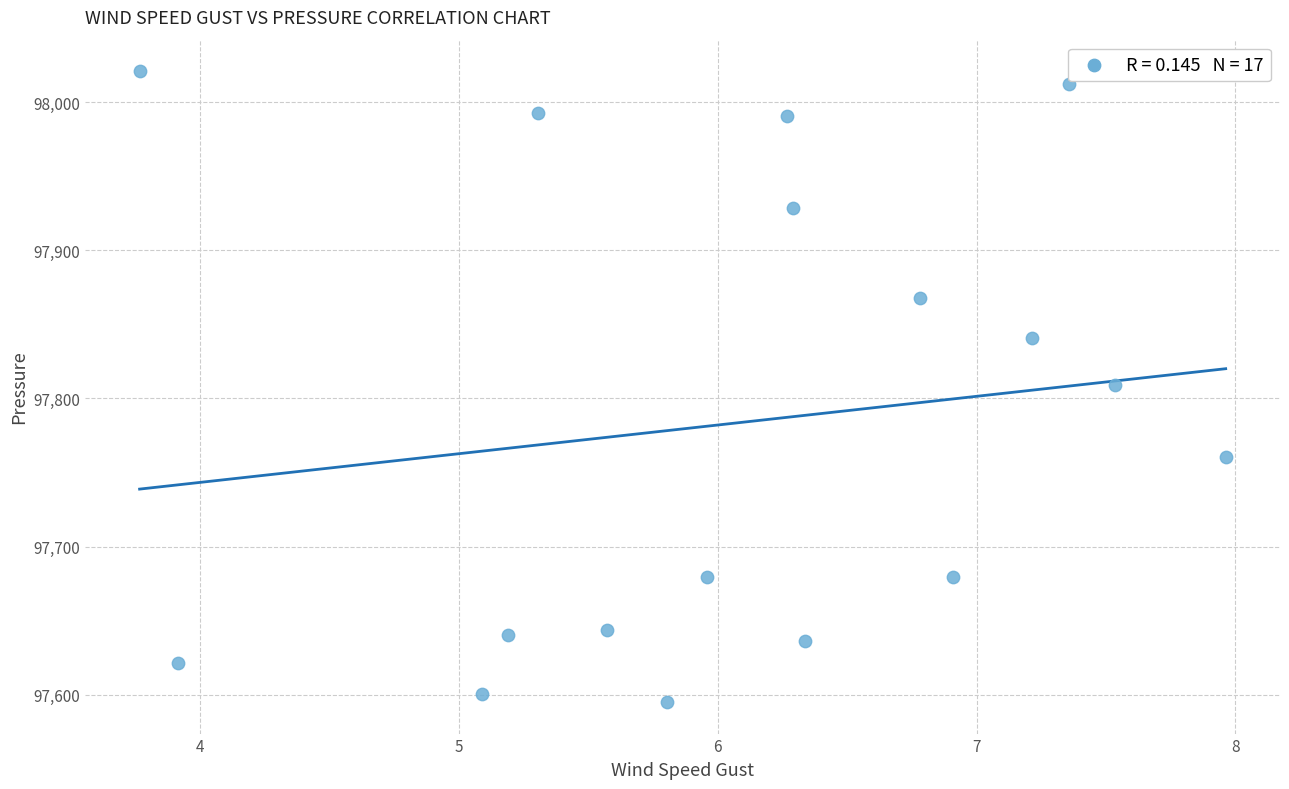

What is the range of X values (max minus min)?

4.2